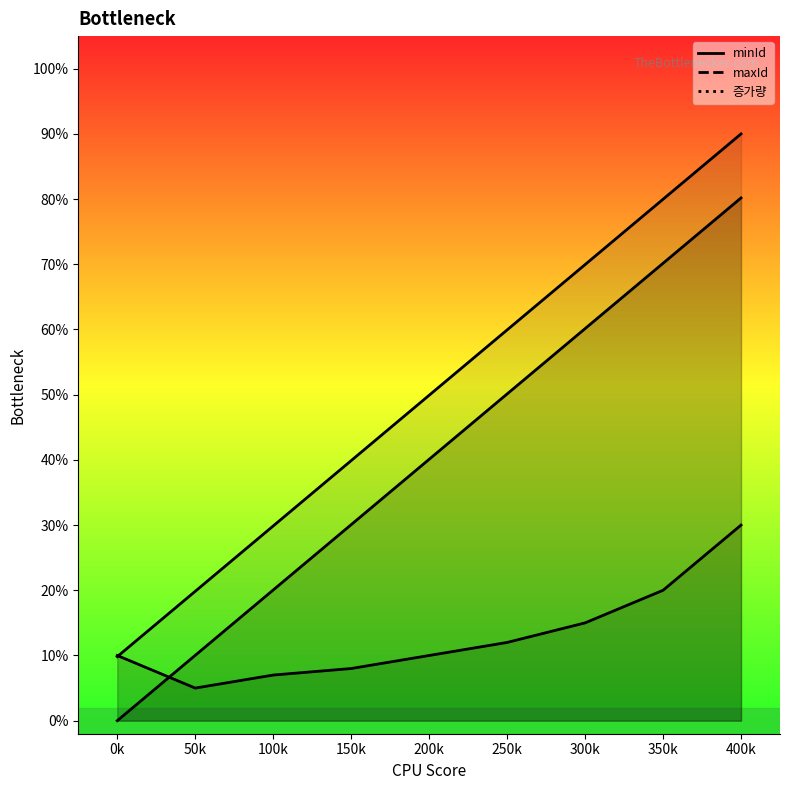

How many values in the minId series exceed 0?

8